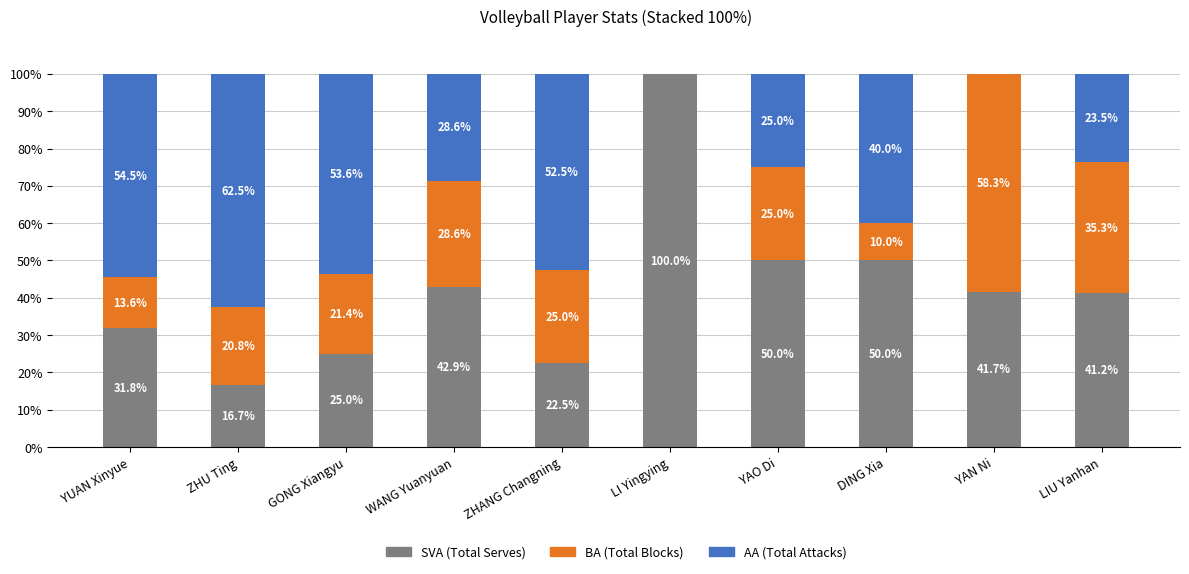

What are all the series names shown in the legend?

SVA (Total Serves), BA (Total Blocks), AA (Total Attacks)